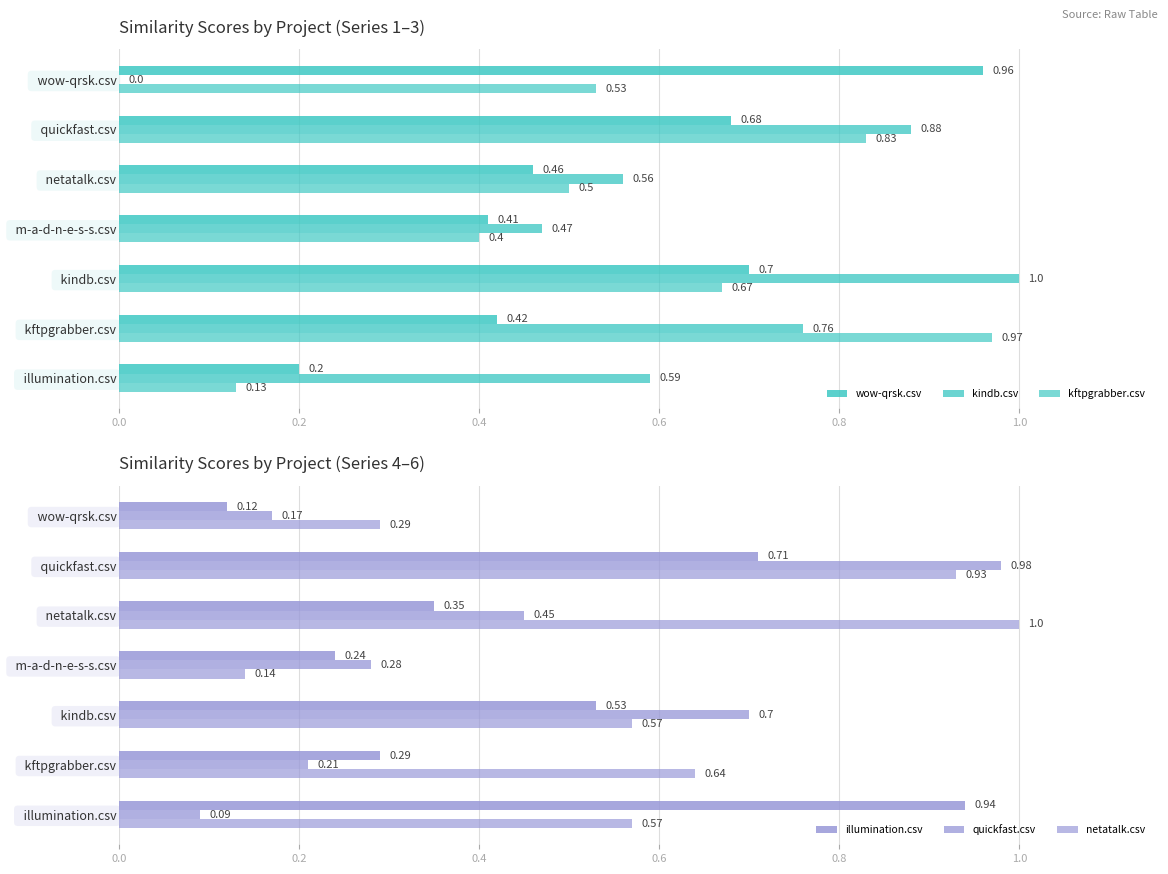

What is the maximum value for illumination.csv?

0.9